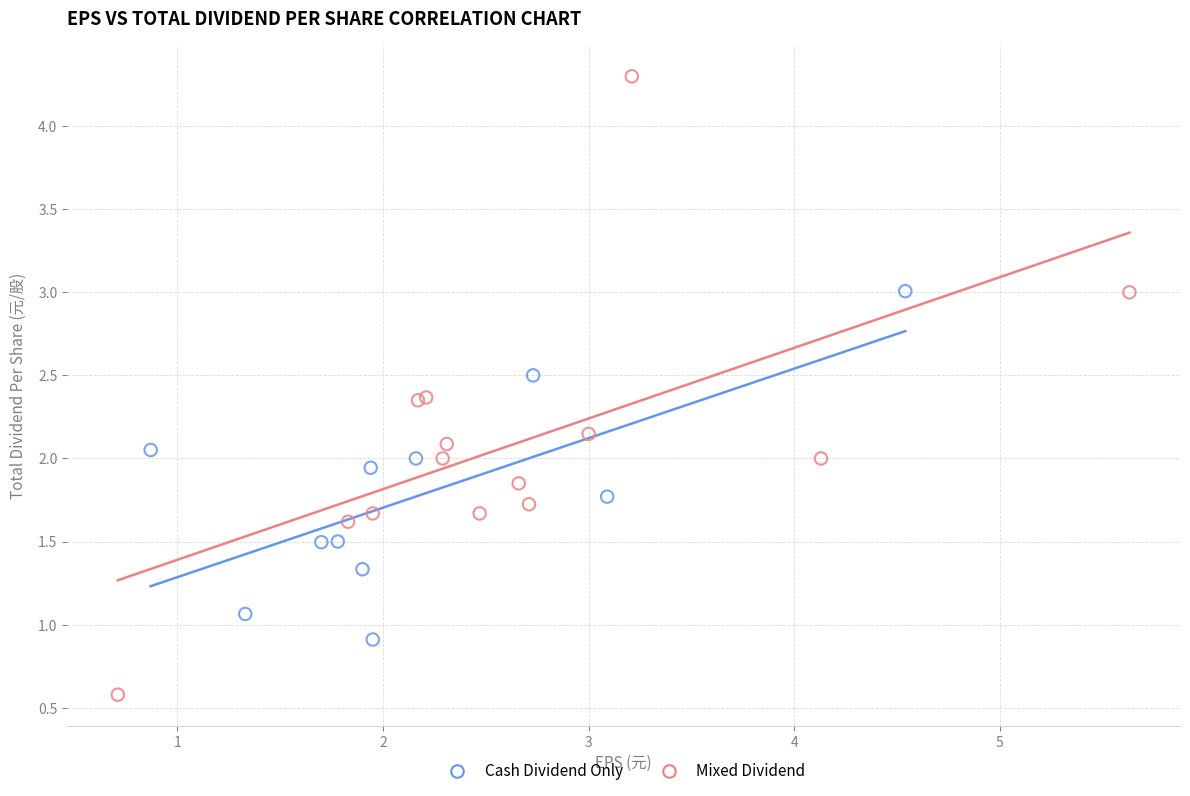

What are all the series names shown in the legend?

Cash Dividend Only, Mixed Dividend